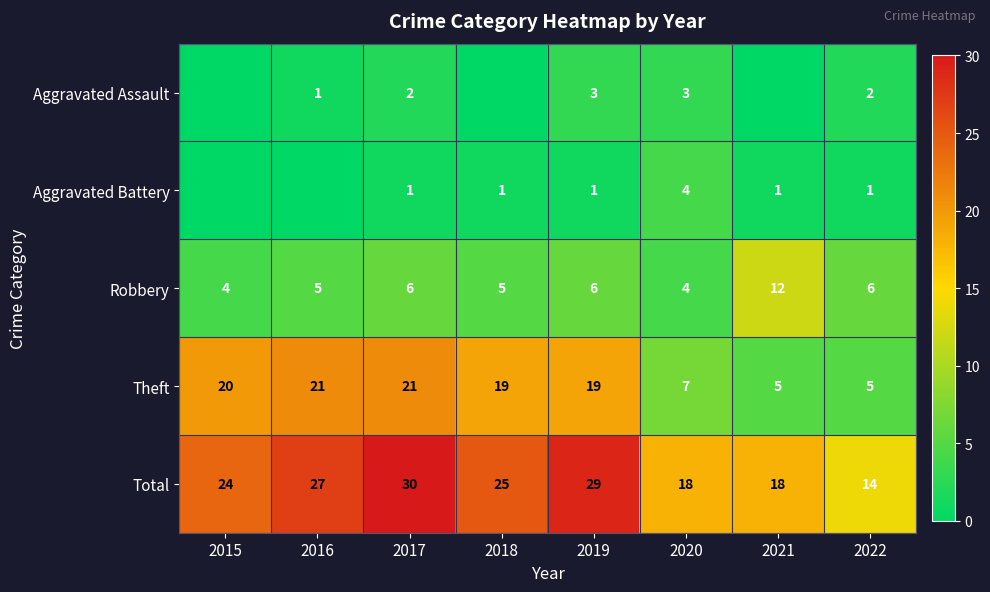

The value of Aggravated Assault at 2022 is 1. True or false?

False